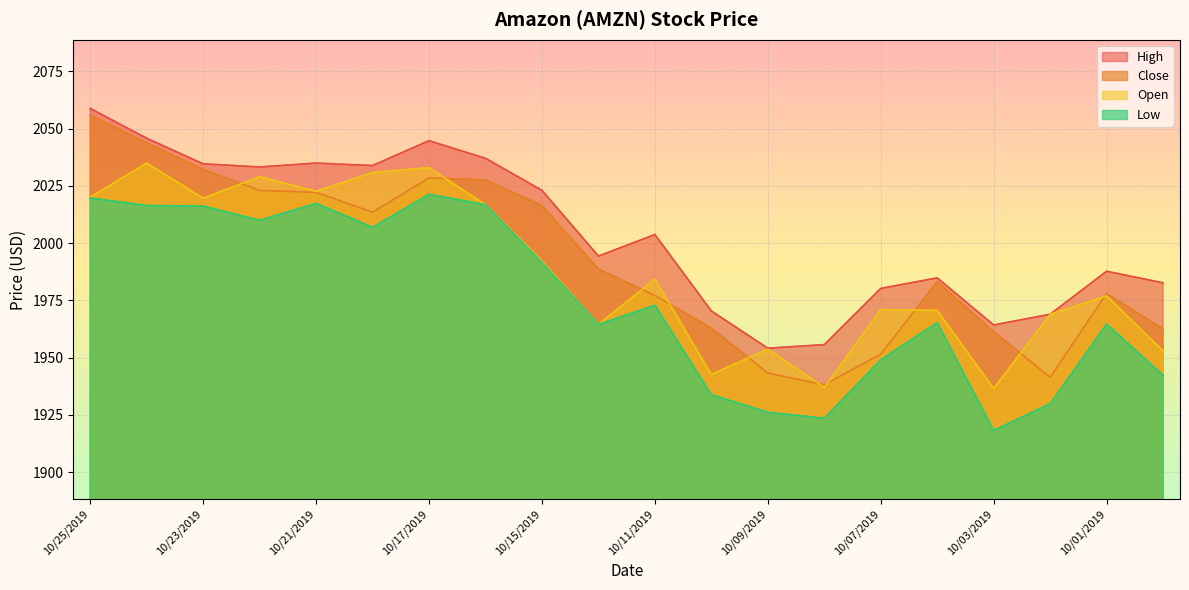

True or false: High has more than 0 points higher than both neighbors.

True